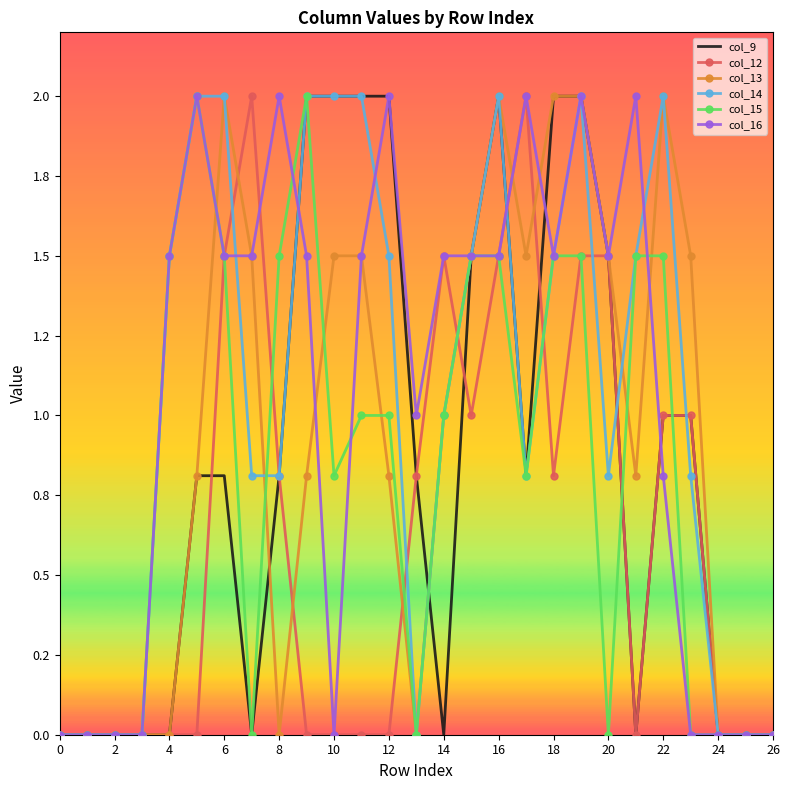

What are all the series names shown in the legend?

col_9, col_12, col_13, col_14, col_15, col_16